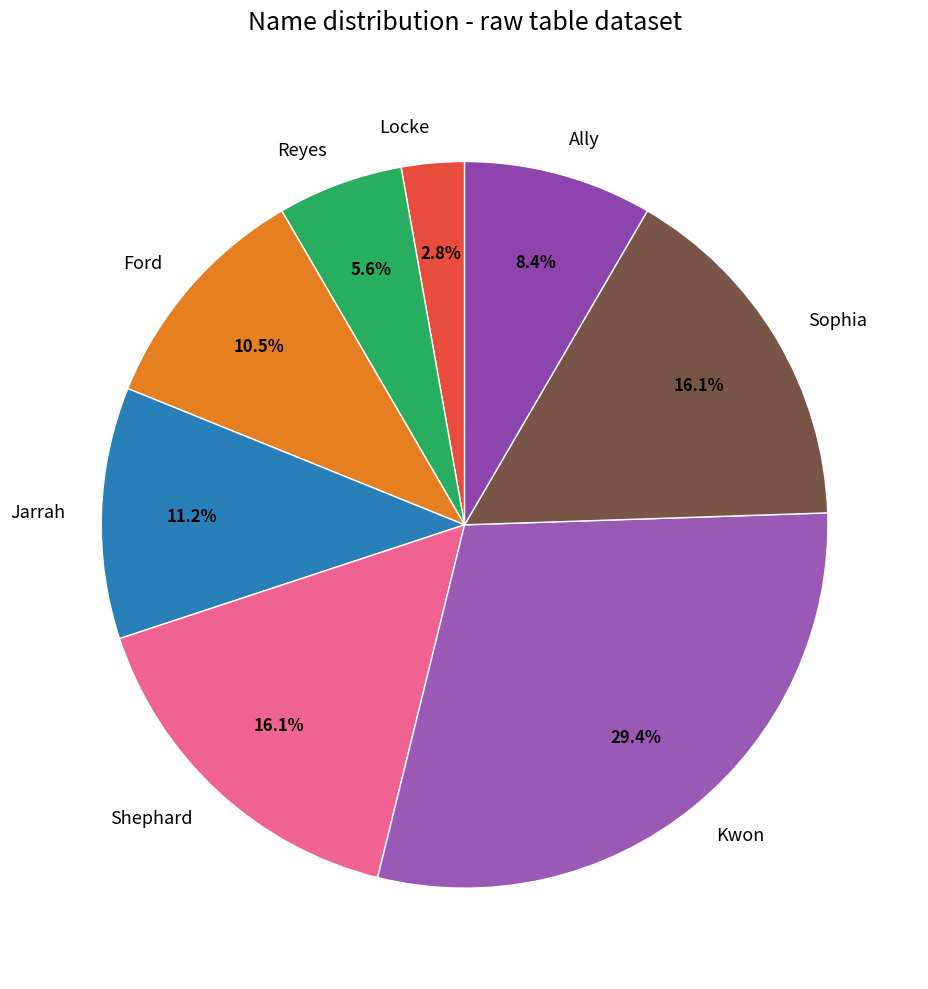

To the nearest percent, what percentage of the pie is Locke?

3%